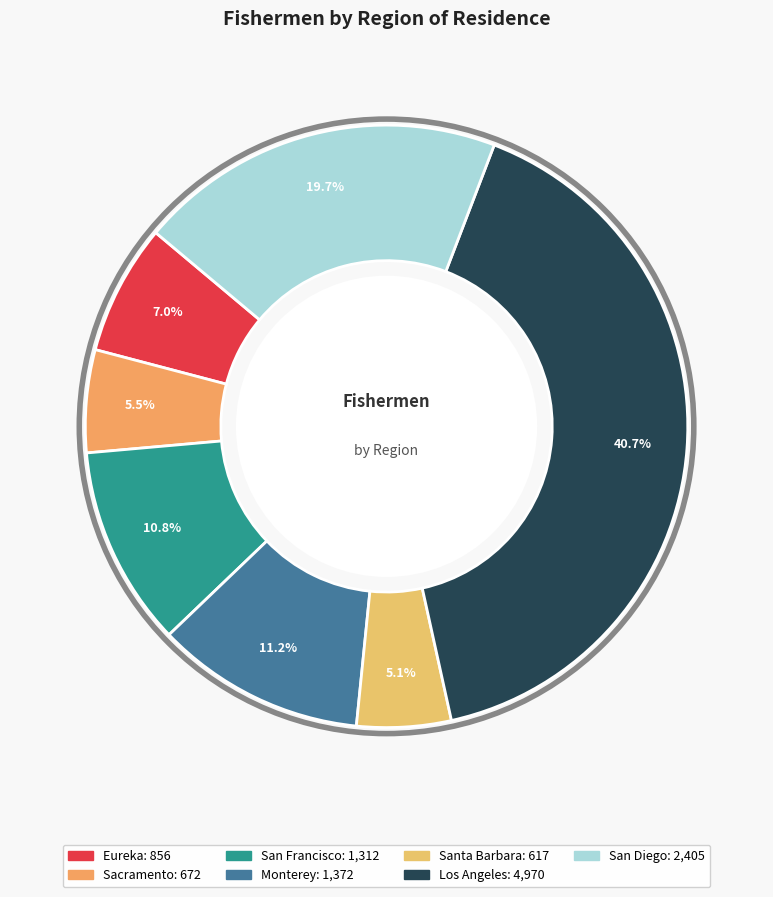

To the nearest percent, what is the average slice percentage?

14%